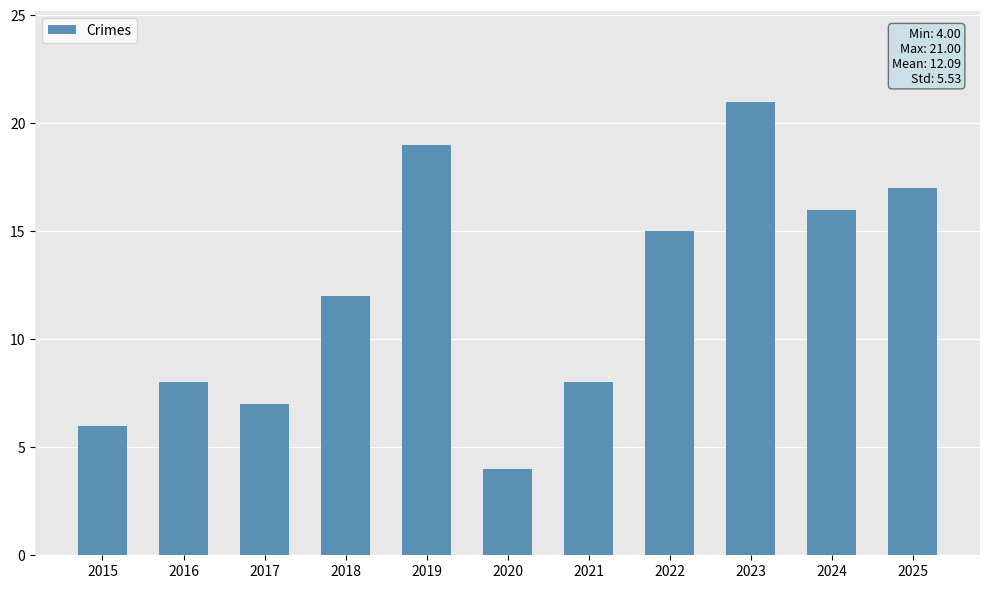

What is the maximum value shown in the chart?

21